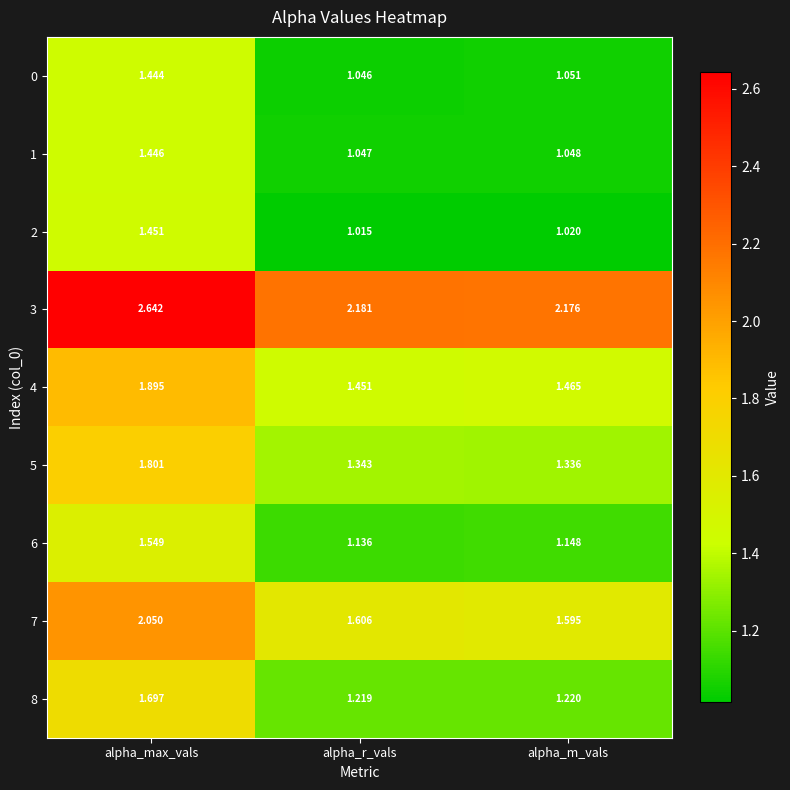

Which category has the lowest value in the 4 series?

alpha_r_vals